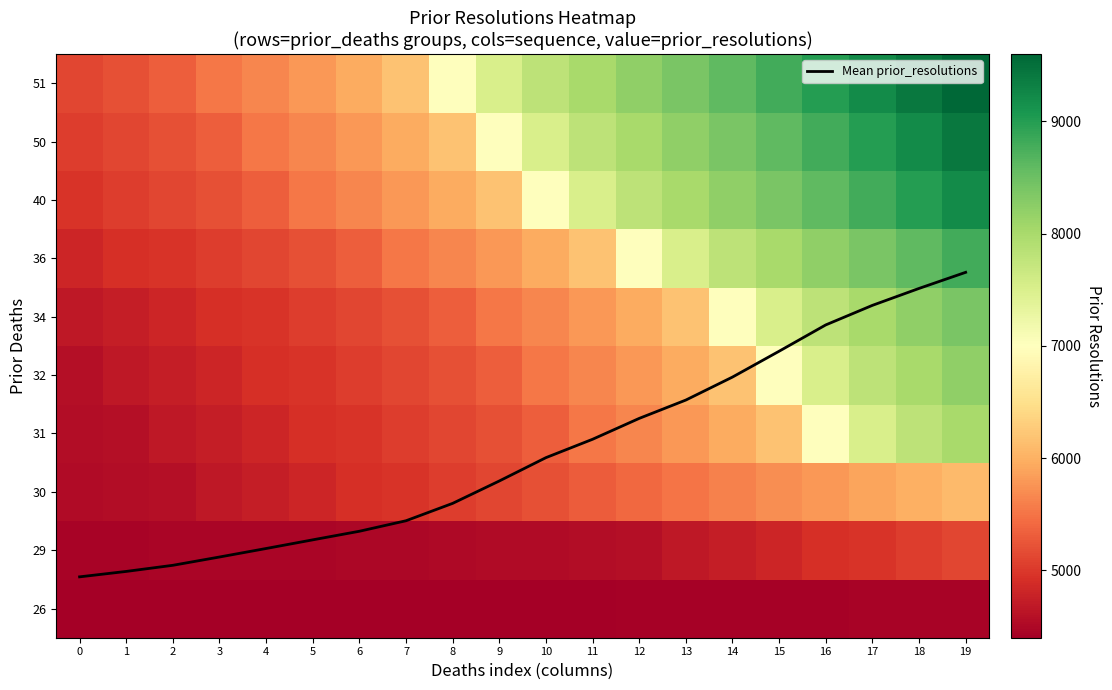

Is it true that 30 equals 5700.0 at 15?

True